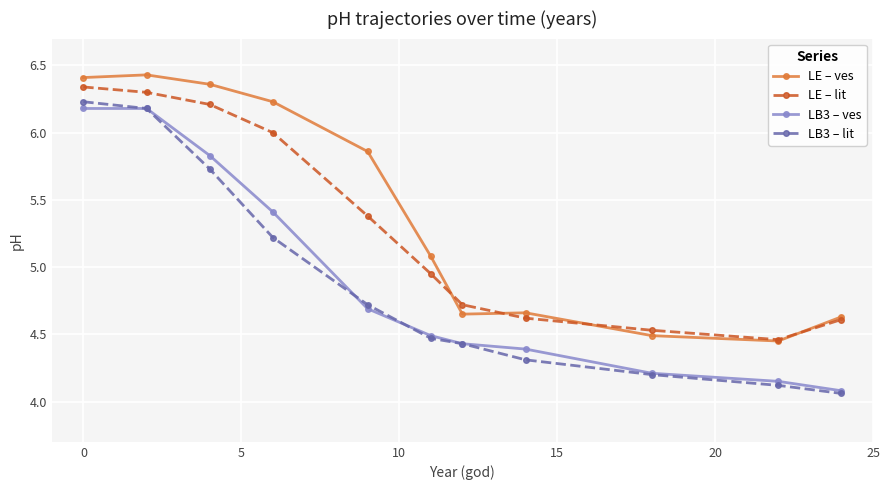

True or false: LE – lit has more than 2 interior local peaks.

False